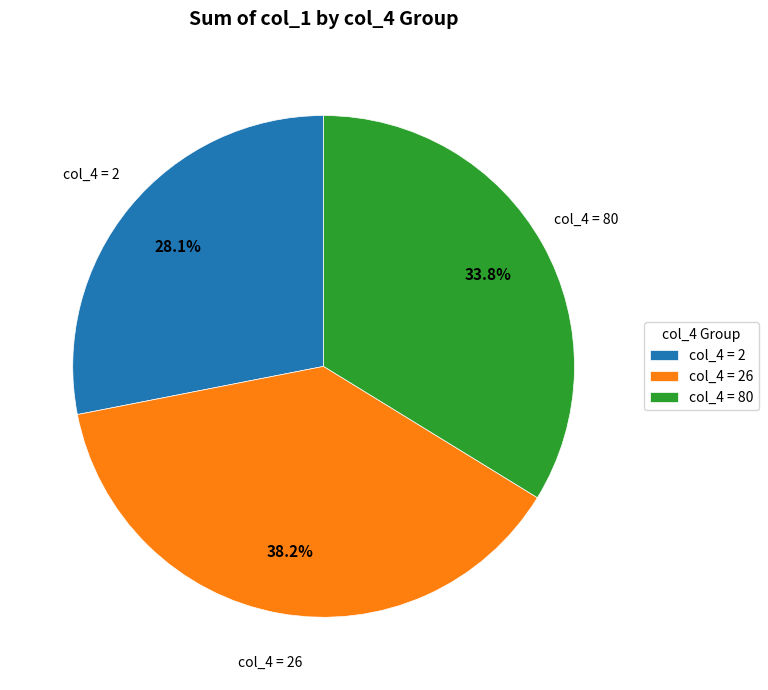

Which slice is the smallest?

col_4 = 2